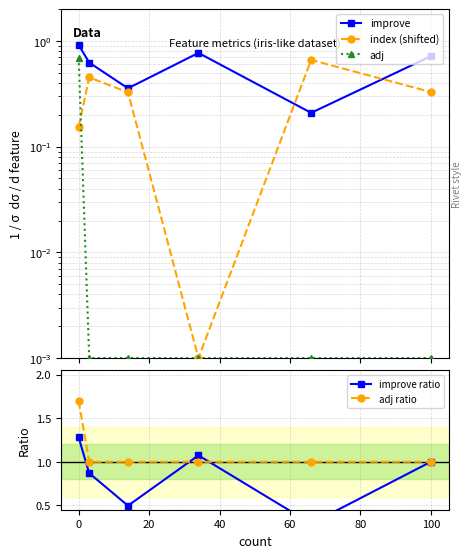

What is the highest value of the adj ratio series?

1.7